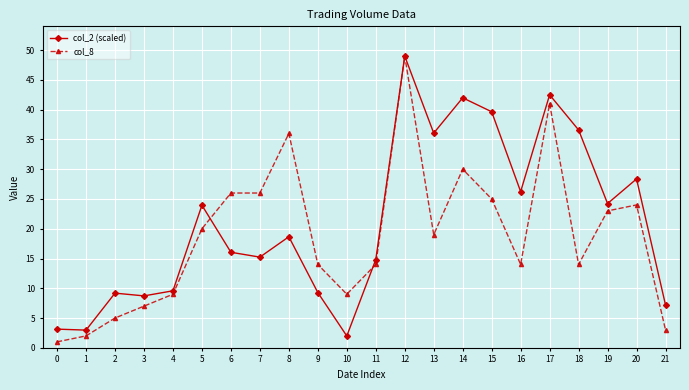

At 20, list the series in order from smallest to largest.

col_8, col_2 (scaled)